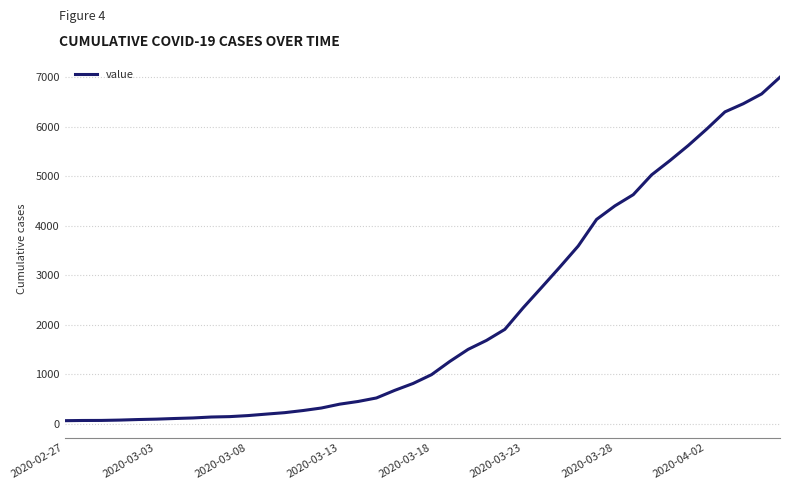

What is the difference between the maximum and minimum values?

6940